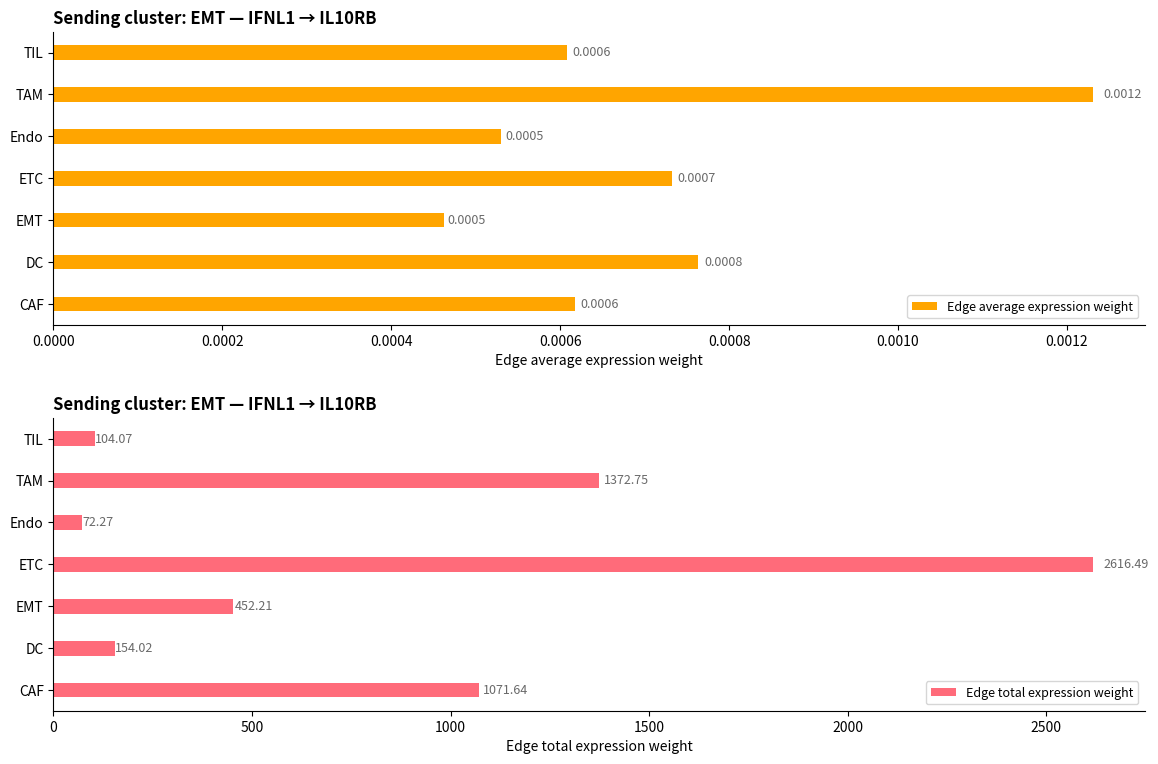

Which category has the highest value in the Edge average expression weight series?

TAM